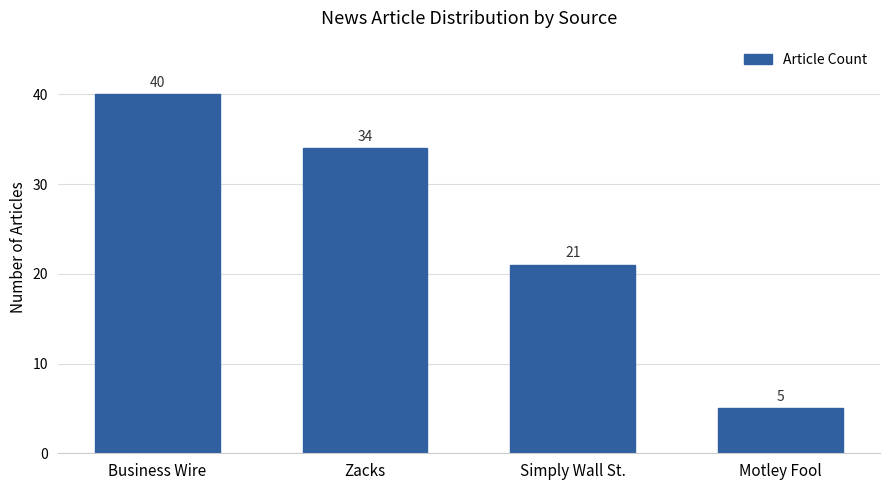

What is the sum of all values?

100